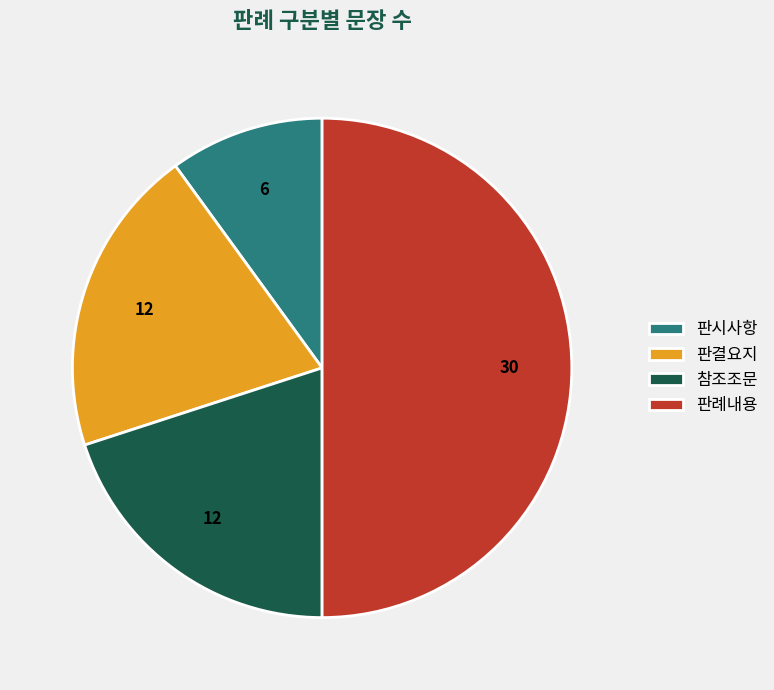

Approximately how many times larger is the value at 판시사항 compared to 판결요지?

0.5